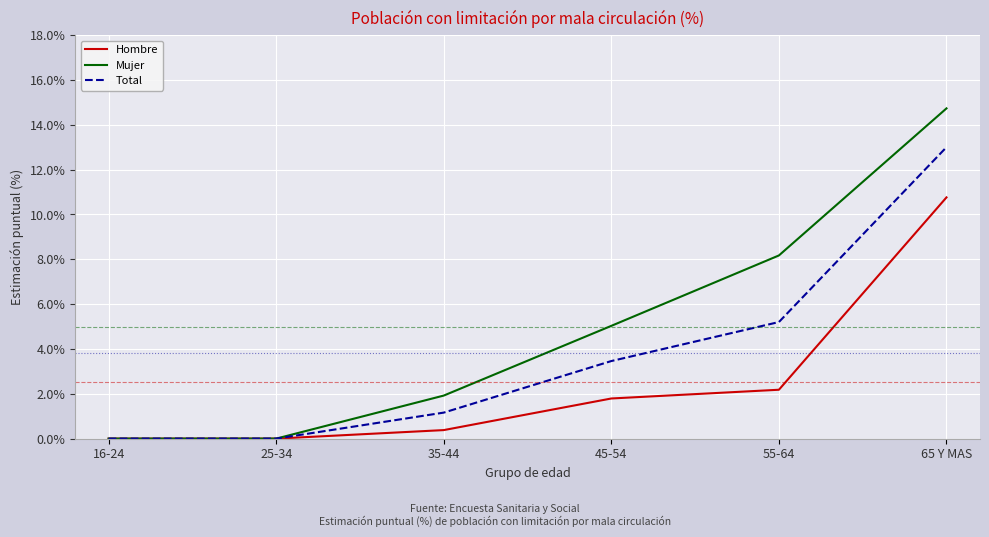

What is the maximum value shown in the chart?

14.7